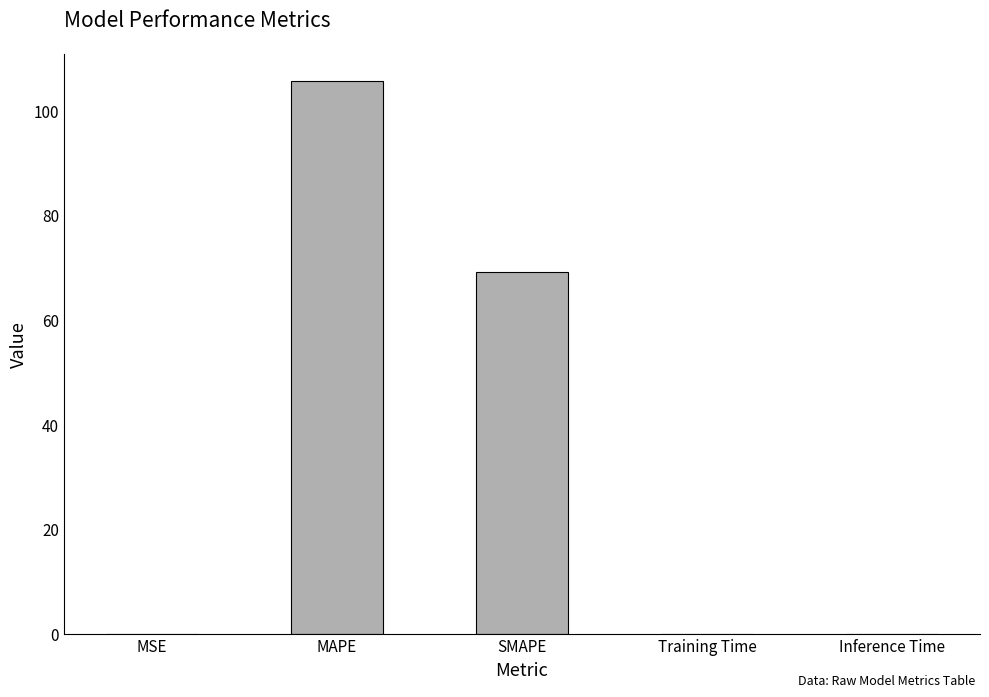

Is it true that the value at Training Time is 0.0?

True